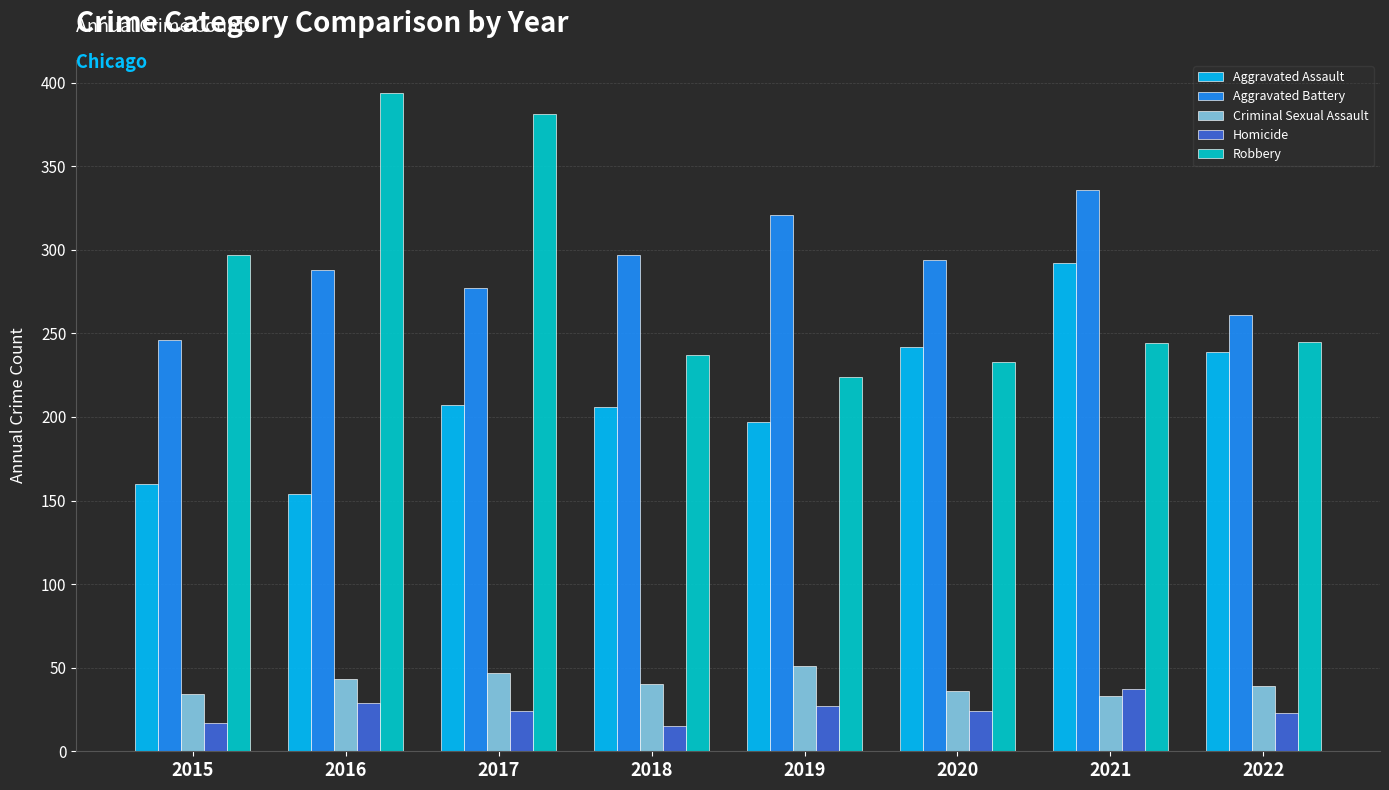

At which label does Robbery reach its peak?

2016